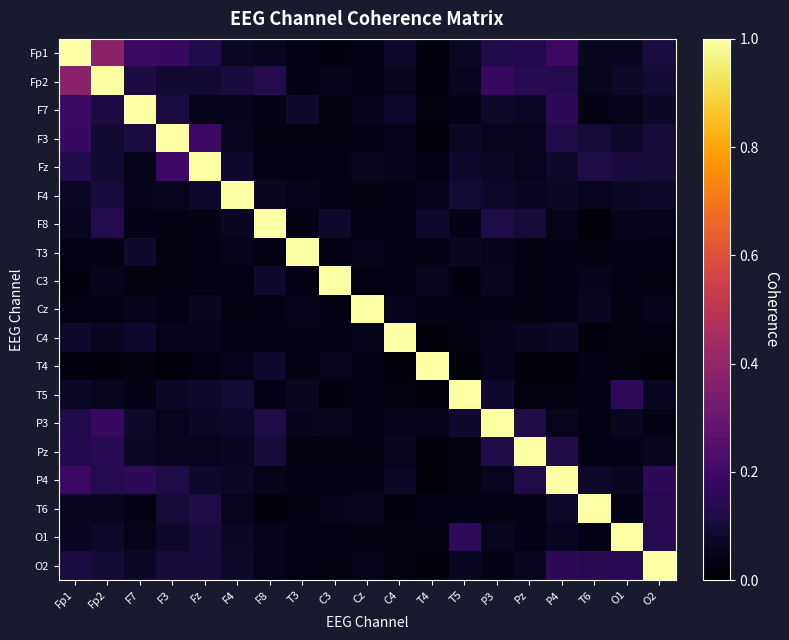

What is the difference between the highest and lowest values at Fp1?

1.0